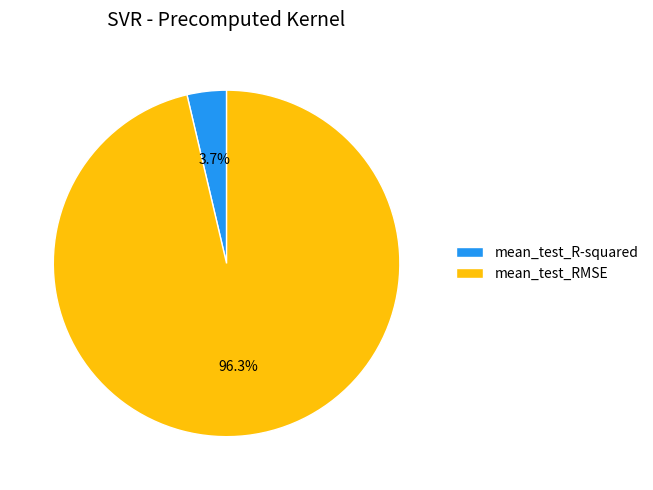

Which category has the biggest portion of the pie?

mean_test_RMSE